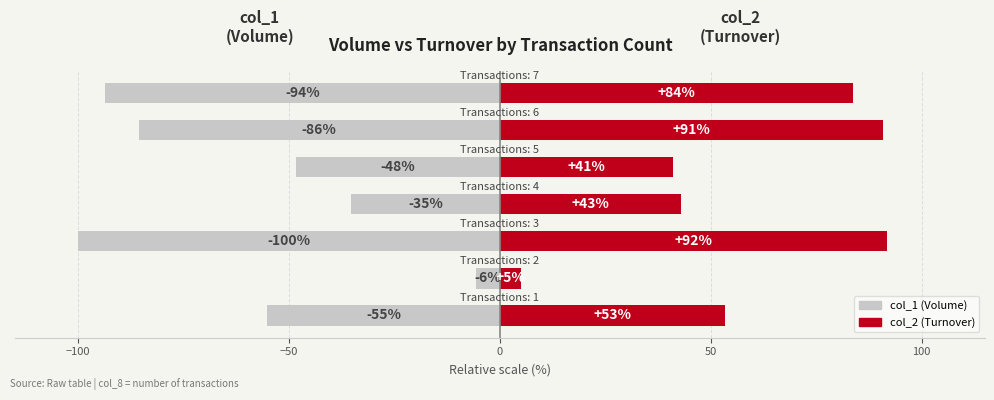

True or false: col_2 (Turnover) has a value of 58.4 at 50.

False